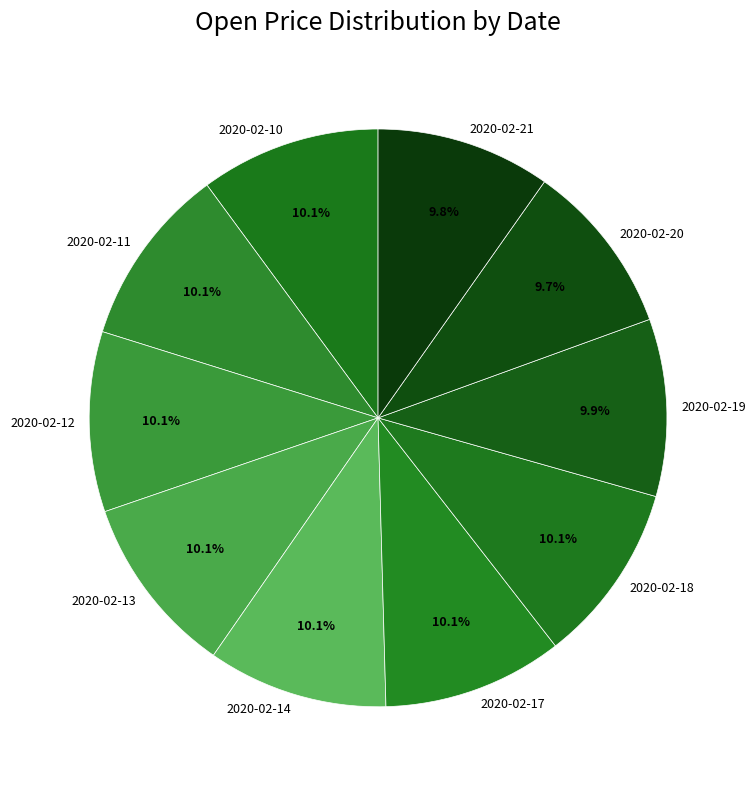

Combined, what portion of the pie is 2020-02-21 and 2020-02-11?

19.9%